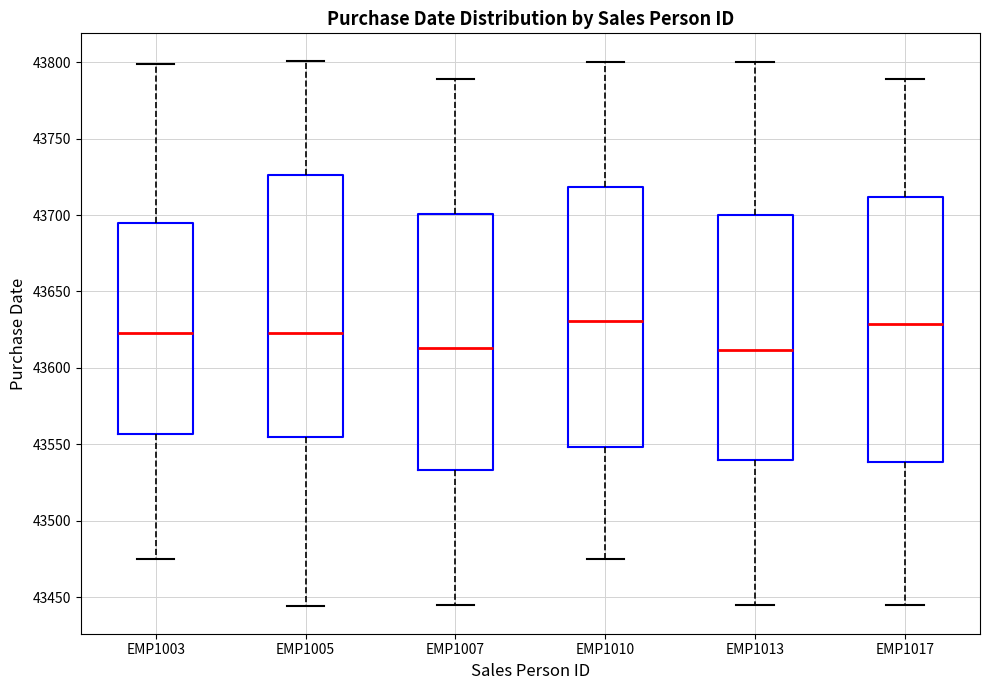

Reading left to right, transcribe this box plot: for each box, give where its median line is, the range the box spans, and where its two whiskers end, as read against the y-axis. The values are not printed on the chart, so give them approximately, as read against the axis.

EMP1003: median 43625, box 43555 to 43695, whiskers 43475 to 43800
EMP1005: median 43625, box 43555 to 43725, whiskers 43445 to 43800
EMP1007: median 43615, box 43535 to 43700, whiskers 43445 to 43790
EMP1010: median 43630, box 43550 to 43720, whiskers 43475 to 43800
EMP1013: median 43610, box 43540 to 43700, whiskers 43445 to 43800
EMP1017: median 43630, box 43540 to 43710, whiskers 43445 to 43790